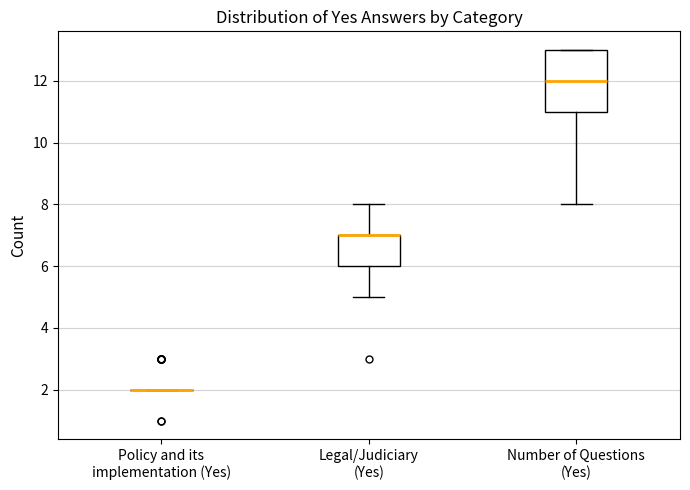

Comparing the boxes themselves (not the whiskers), which one is the tallest?

Number of Questions (Yes)